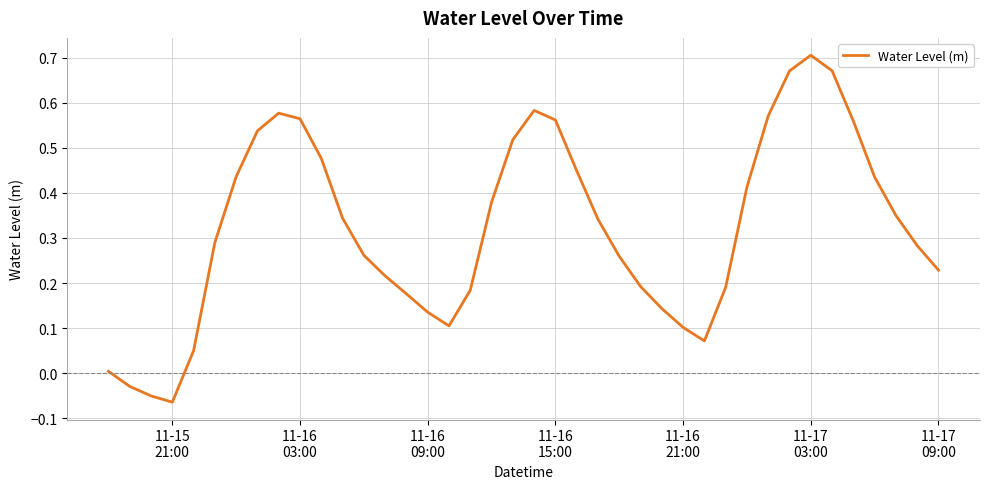

What is the difference between the maximum and minimum values?

0.8